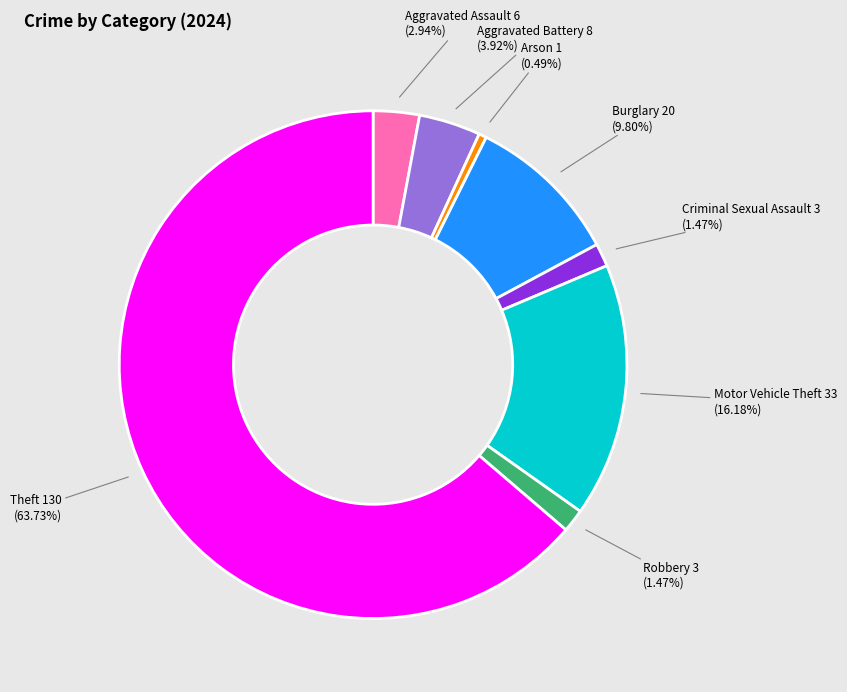

Is there any slice that represents more than half of the pie?

Yes